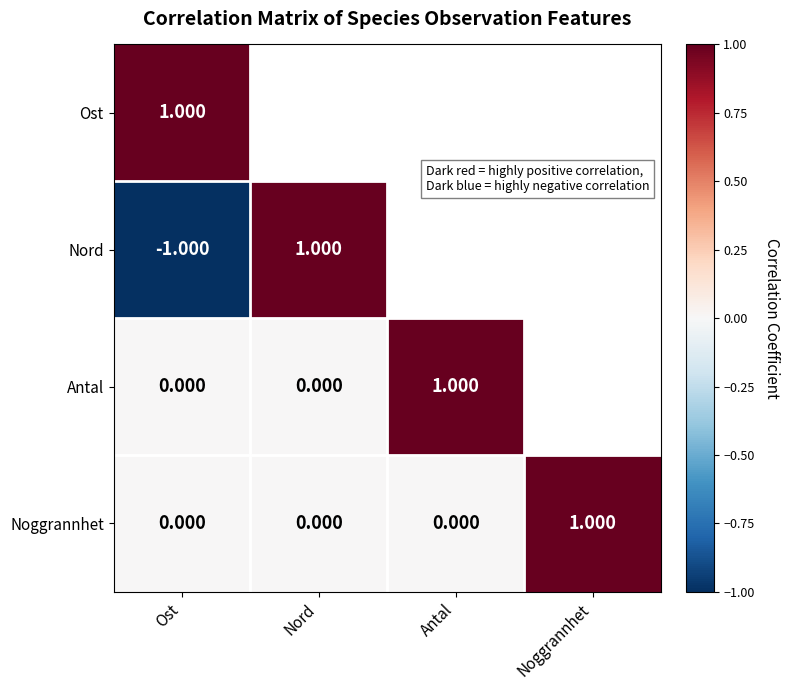

At how many categories does at least one series exceed 0?

4